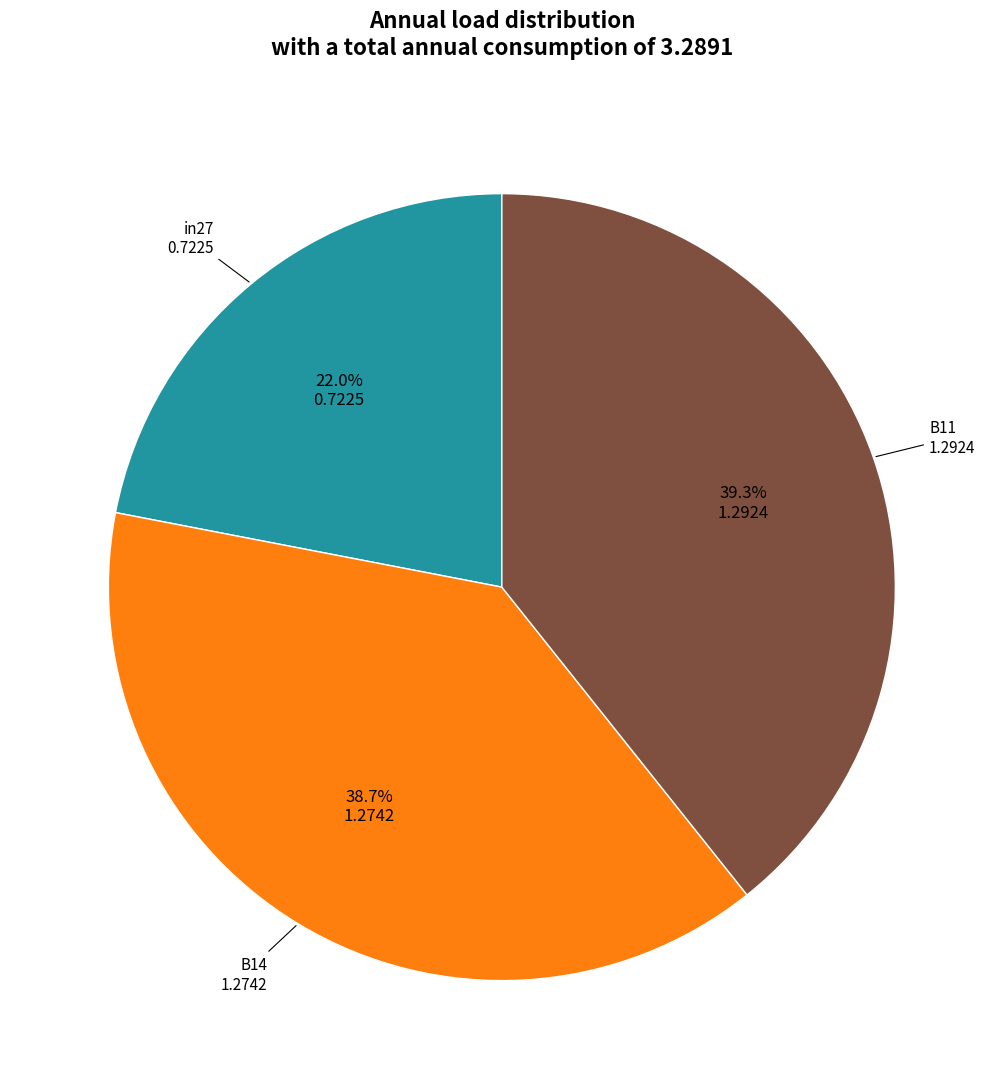

Is there a majority slice in this chart?

No